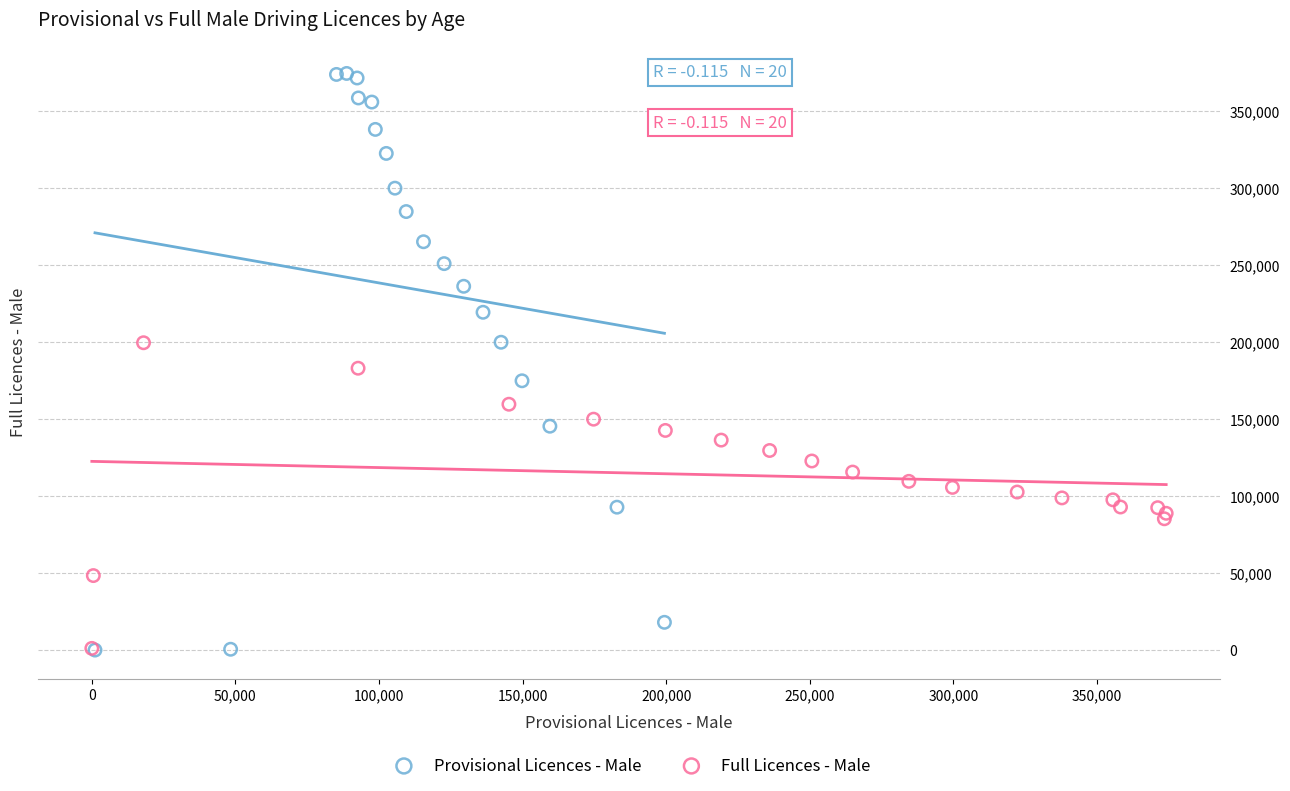

Which series contains the highest Y value?

Provisional Licences - Male